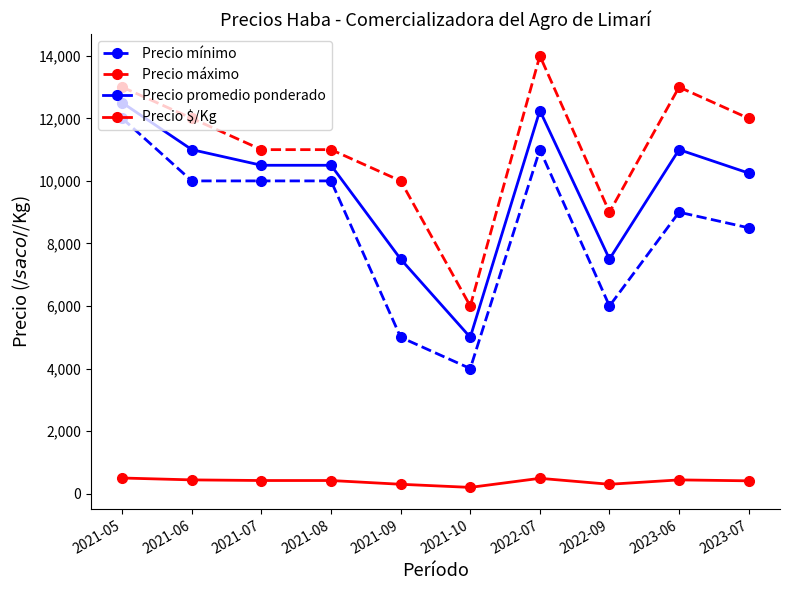

Is the value of Precio $/Kg at 2021-09 greater than the value of Precio máximo at 2022-07?

No